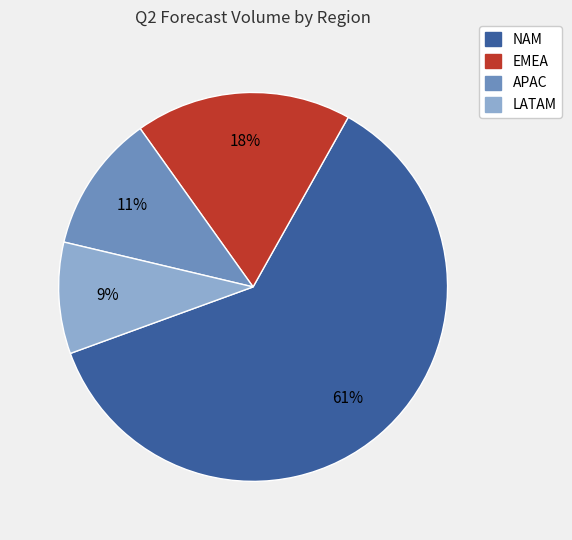

To the nearest percent, what portion does LATAM represent?

9%